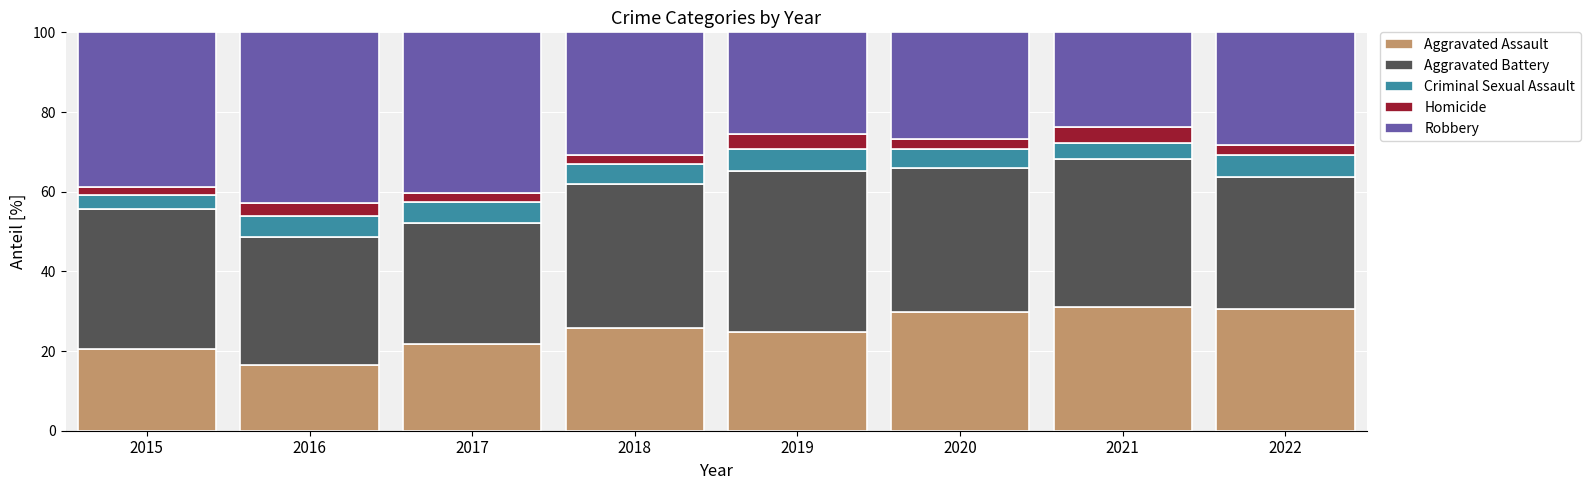

Which category has the lowest value in the Aggravated Assault series?

2016